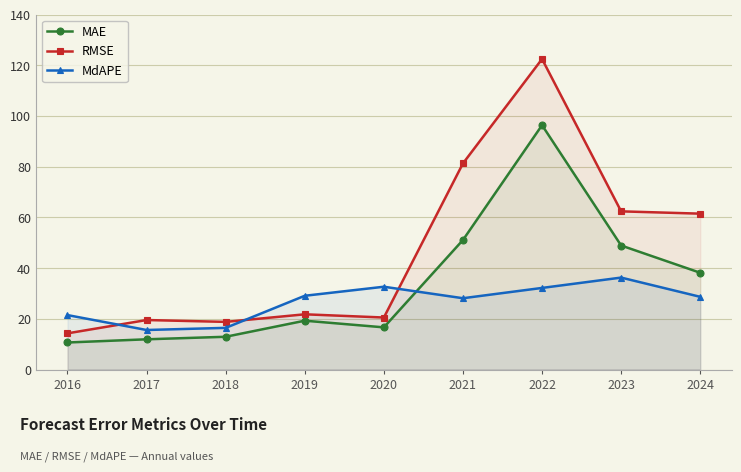

What is the value of the MAE point at the 1st from the left?

10.7